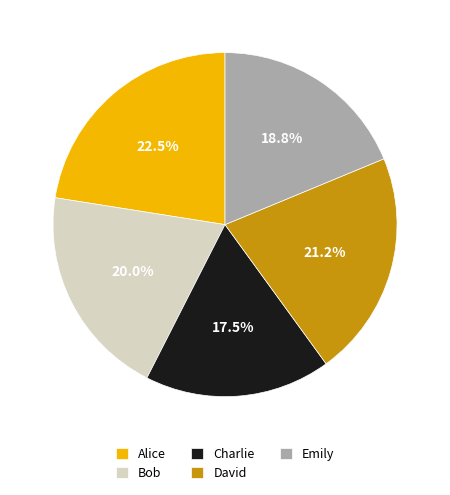

To the nearest percent, what percentage of the pie is Emily?

19%